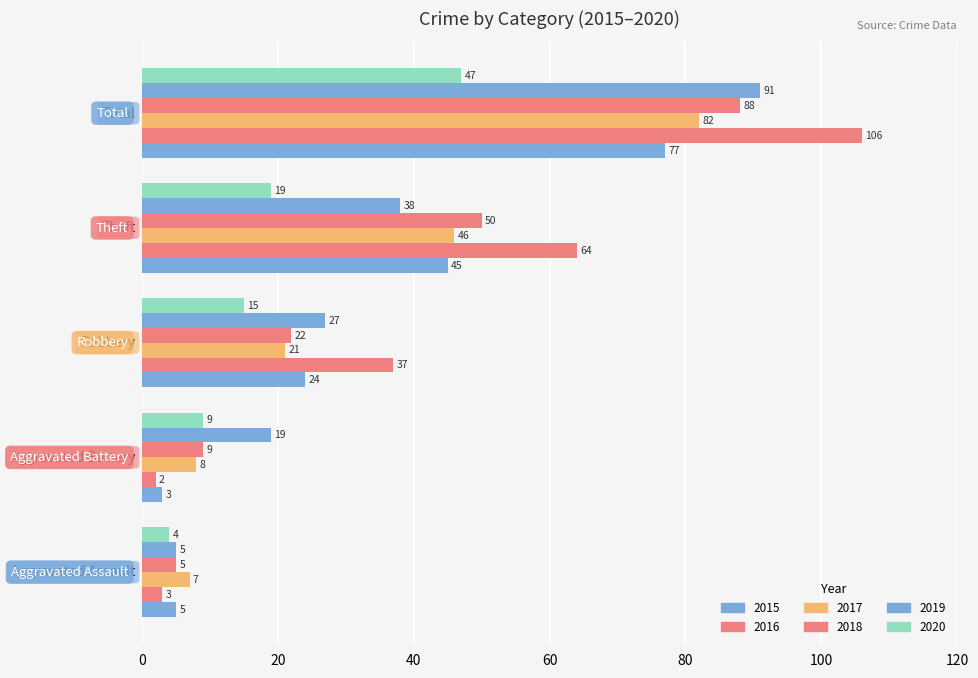

Where is 2017 nearest to the value 44?

Theft